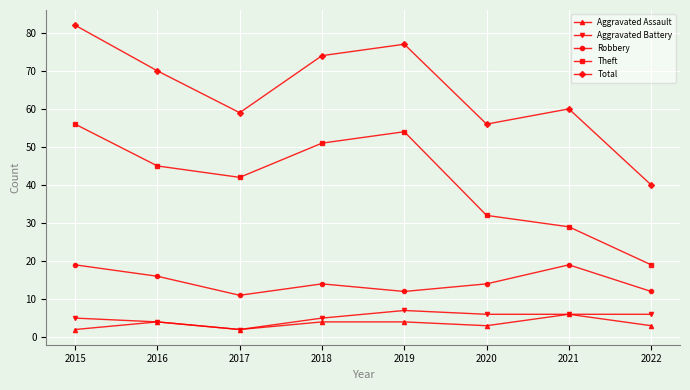

Which series has the widest spread of values?

Total